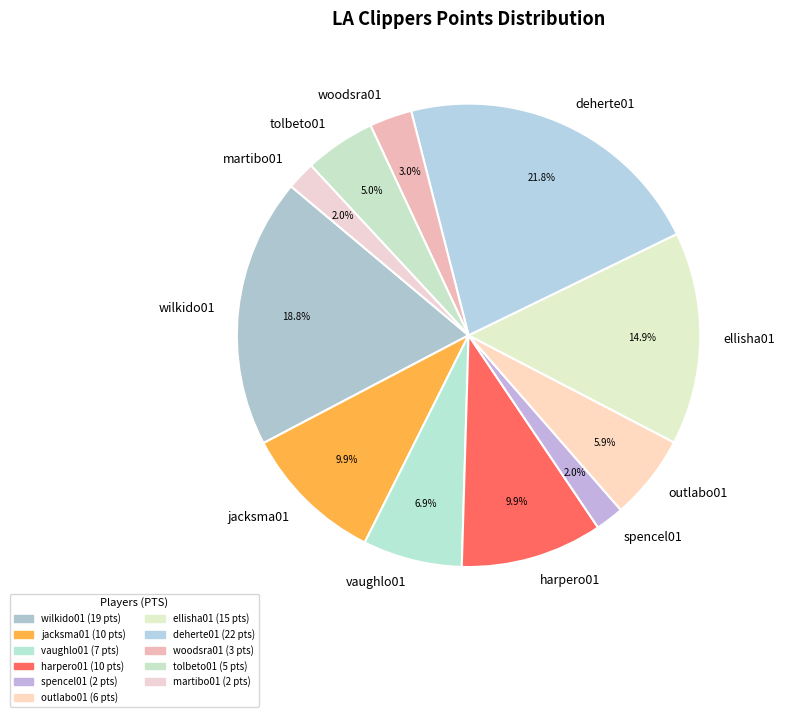

Is it true that woodsra01 is 3% of the pie?

True